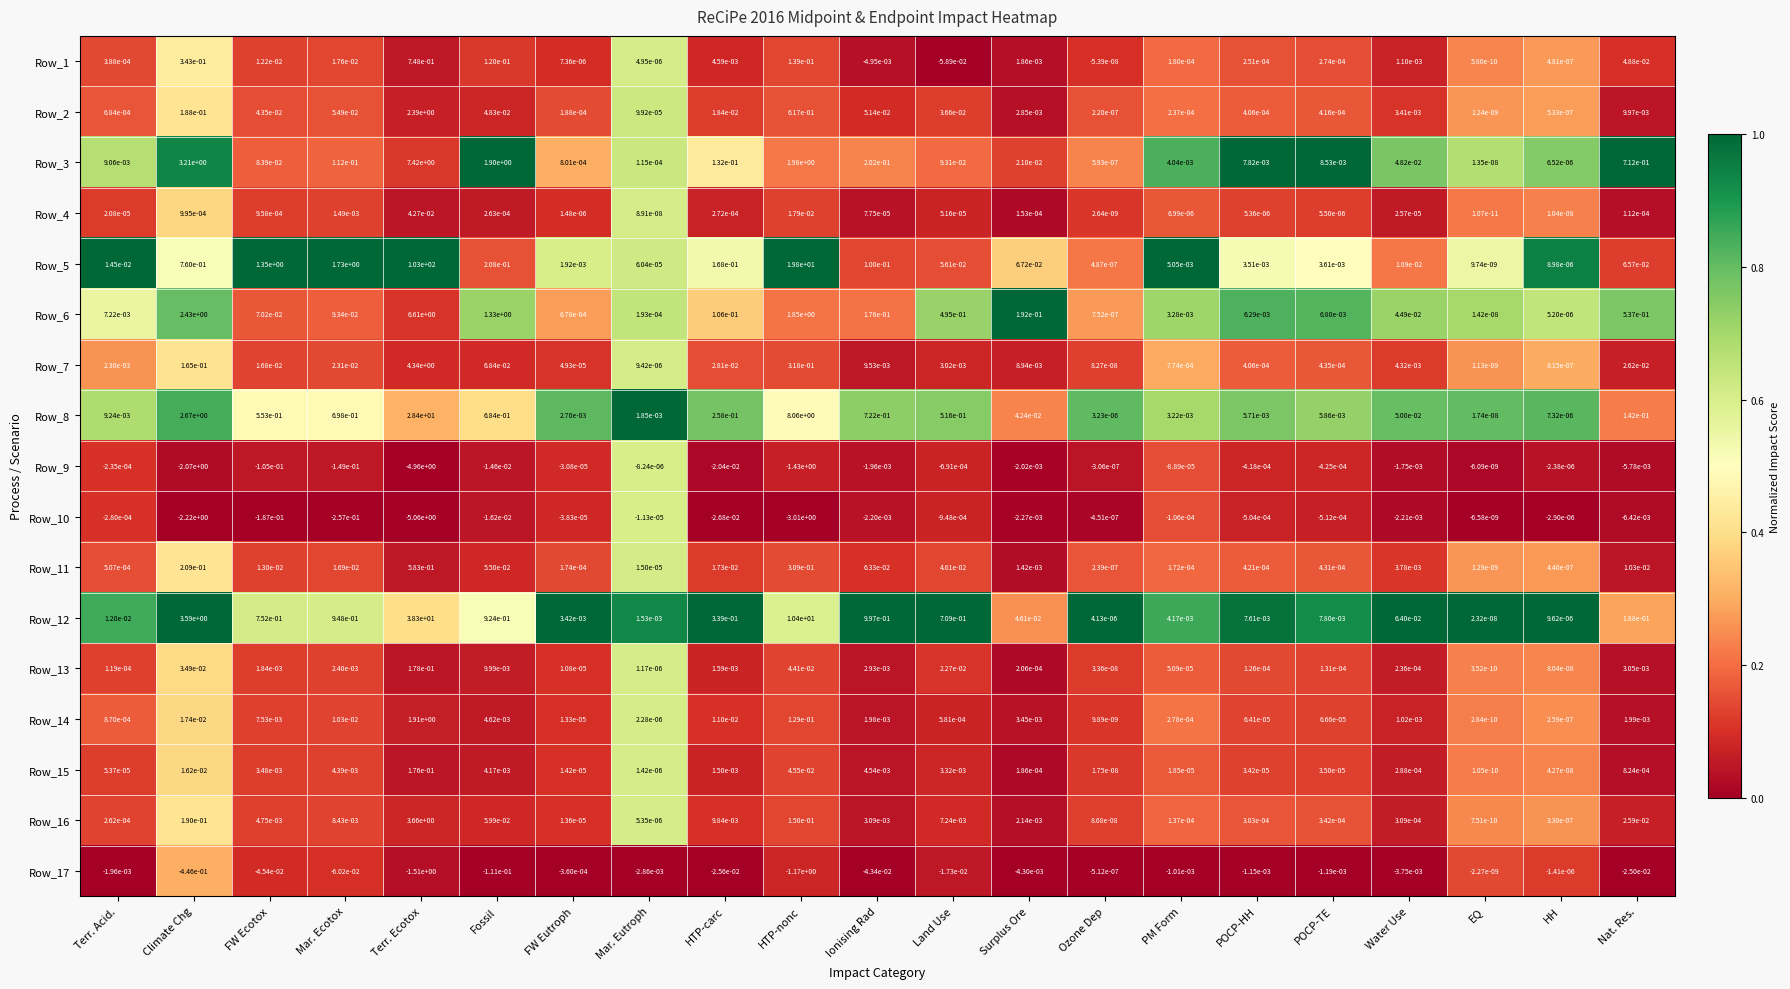

At which label does Row_17 reach its minimum?

Terr. Ecotox